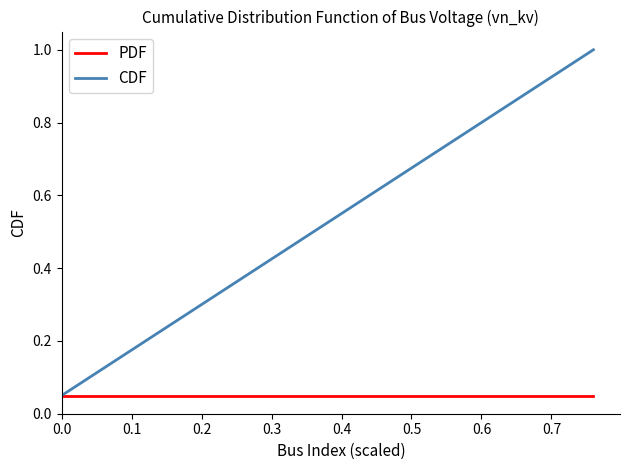

List the series in order of their overall mean, highest first.

CDF, PDF